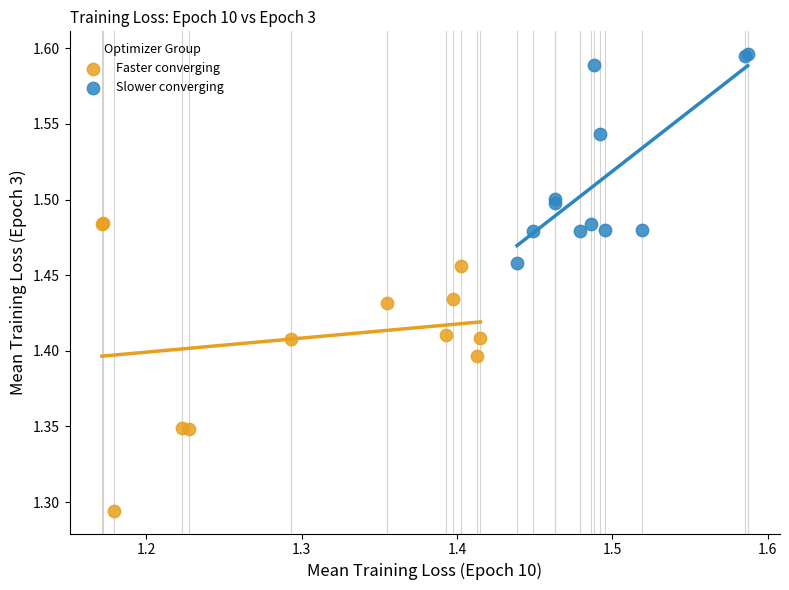

Which series contains the lowest Y value?

Faster converging